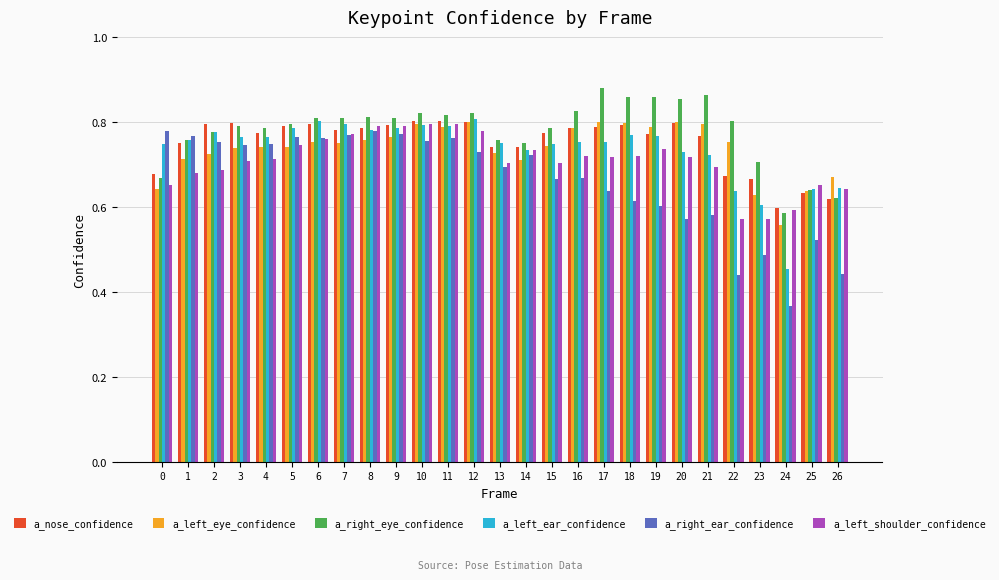

At how many categories does at least one series exceed 0?

27